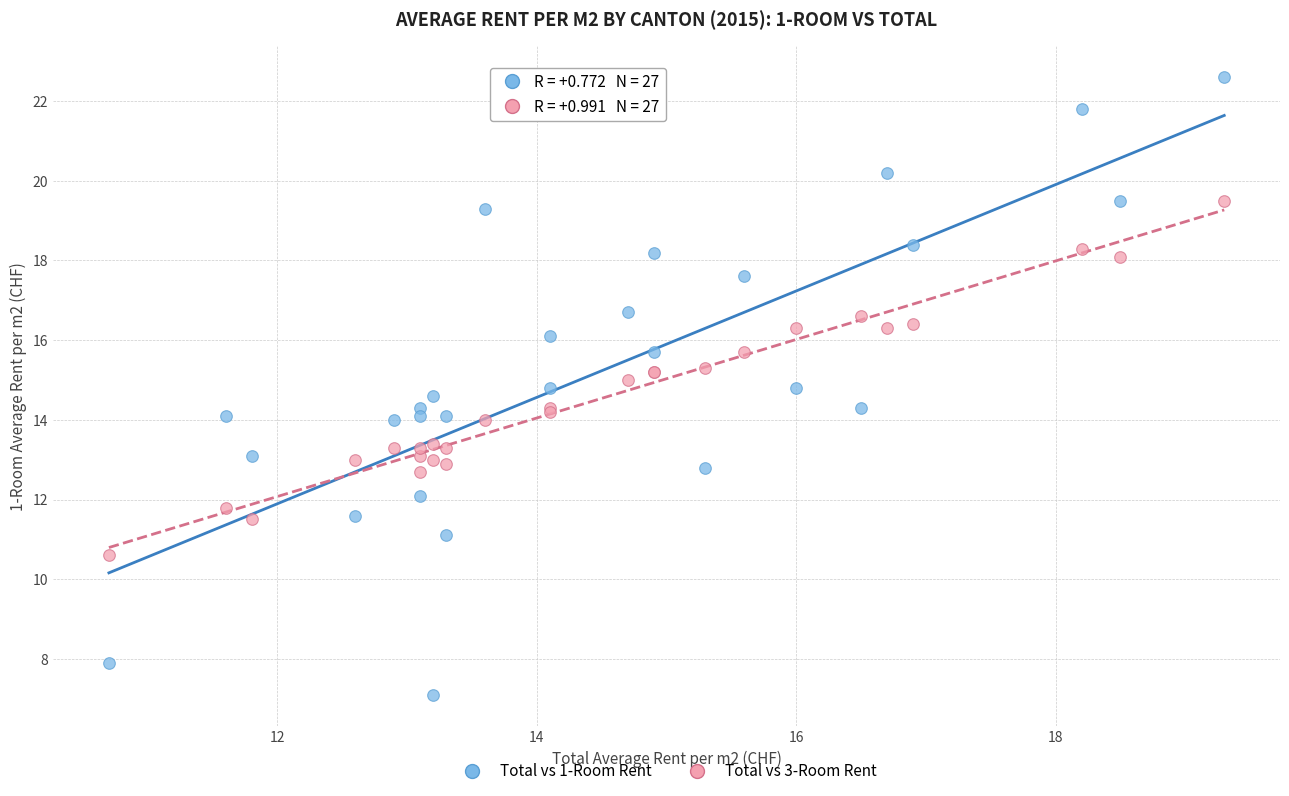

Which series reaches the minimum Y coordinate?

Total vs 1-Room Rent